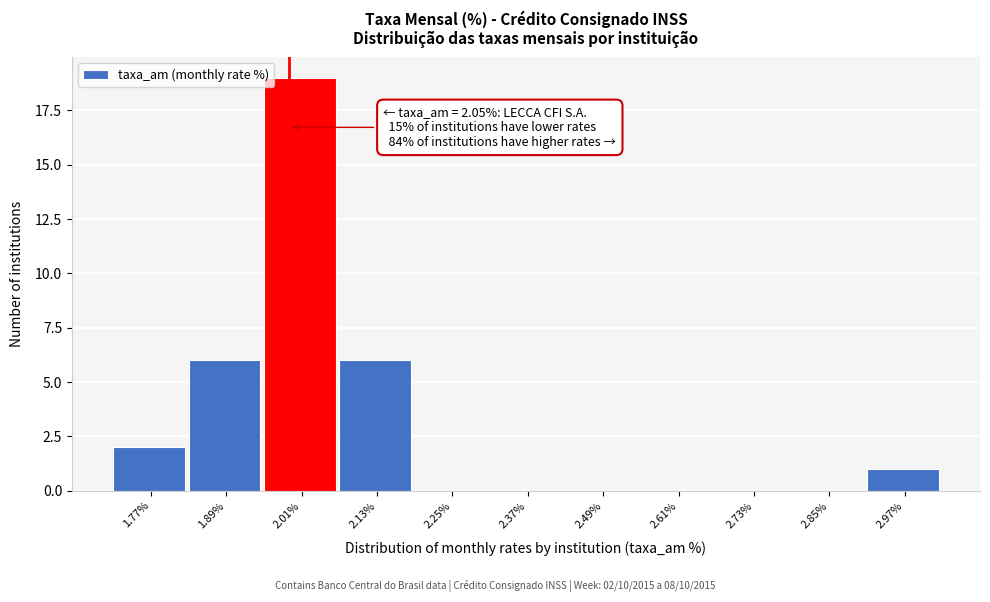

Reading left to right, transcribe all the data shown in this chart.

1.77%=2	1.89%=6	2.01%=19	2.13%=6	2.25%=0	2.37%=0	2.49%=0	2.61%=0	2.73%=0	2.85%=0	2.97%=1